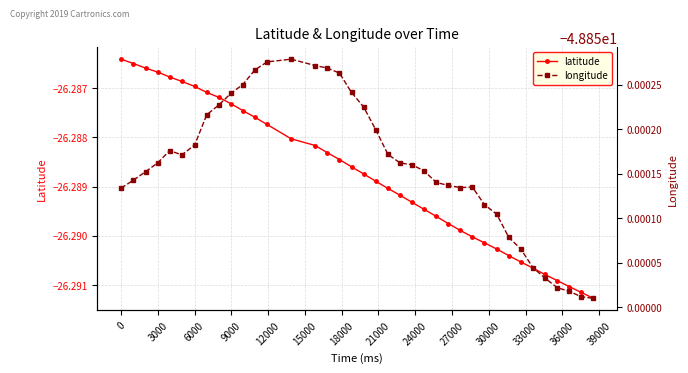

Does the chart have visible grid lines?

Yes